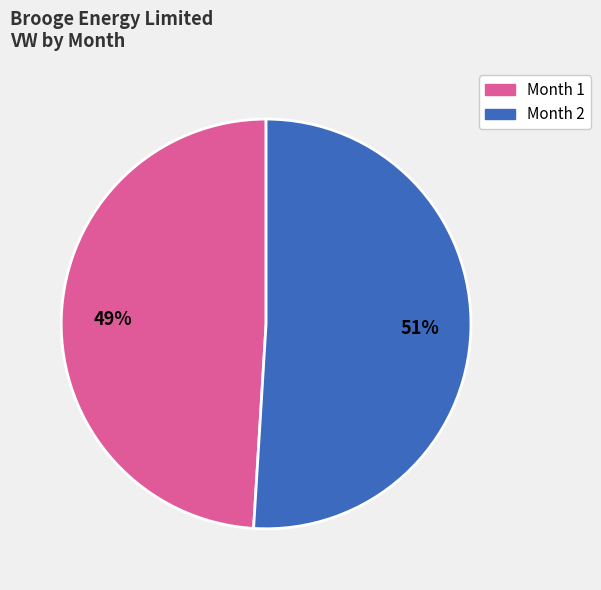

To the nearest percent, what is the difference between the Month 1 and Month 2 slice percentages?

2%